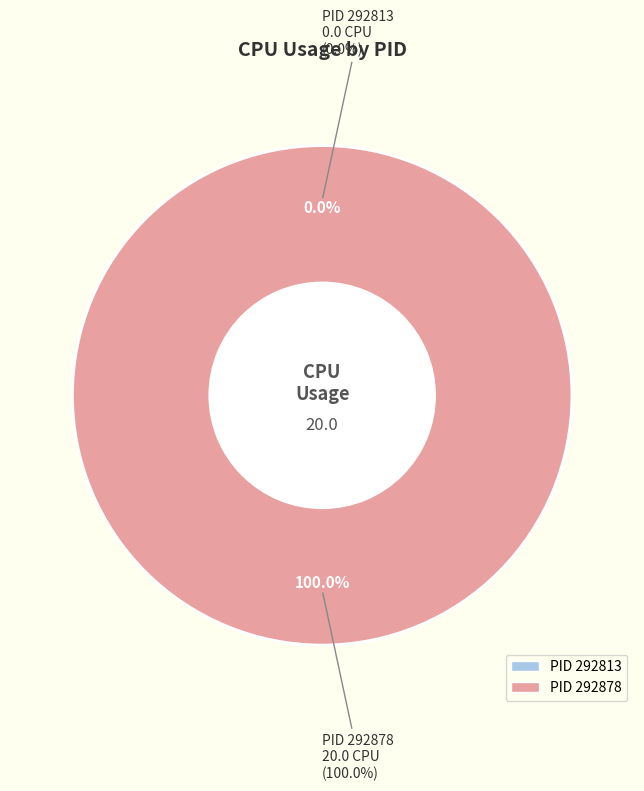

Rank the categories by value from highest to lowest.

292878, 292813